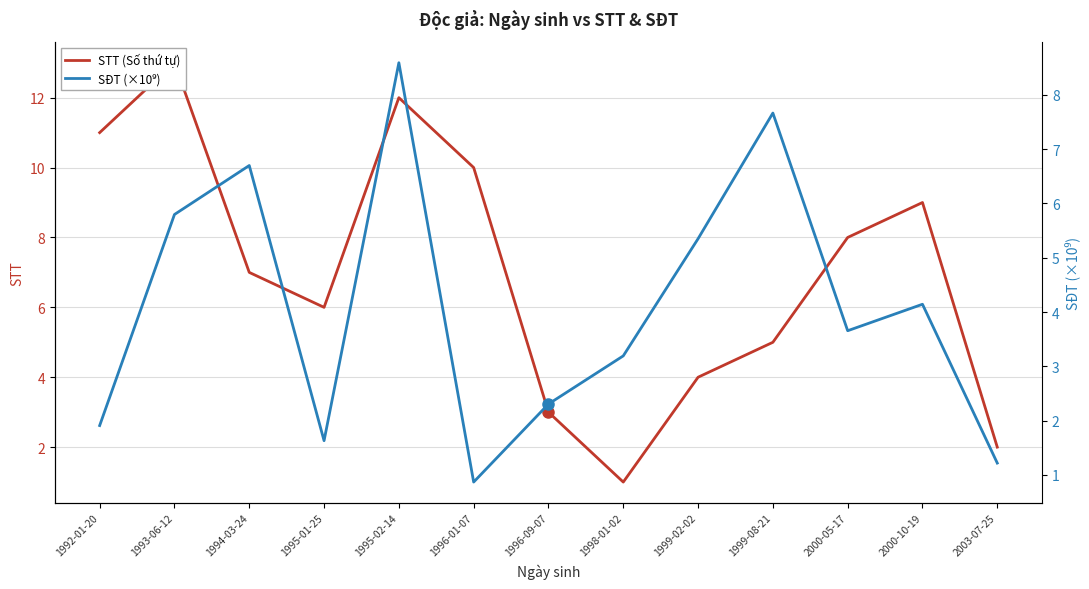

True or false: SĐT (×10⁹) and STT (Số thứ tự) cross at least once.

True